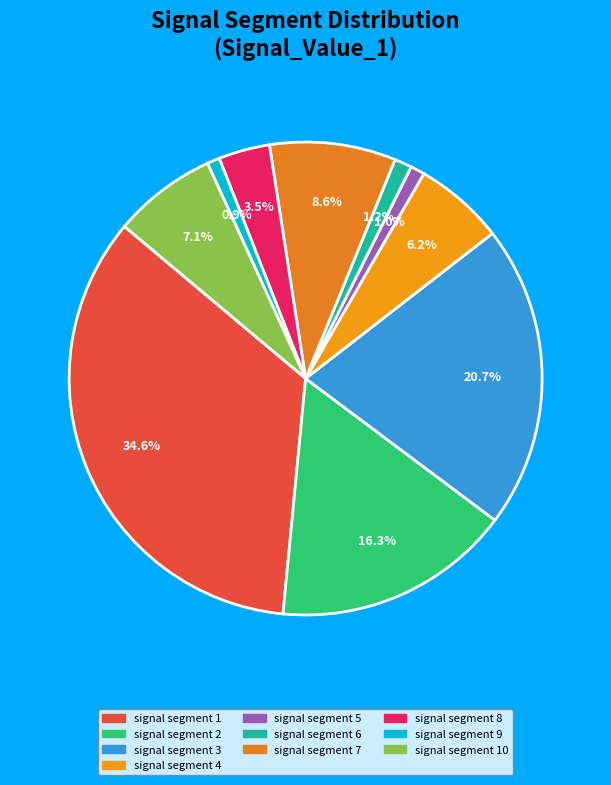

Which category has the biggest portion of the pie?

signal segment 1